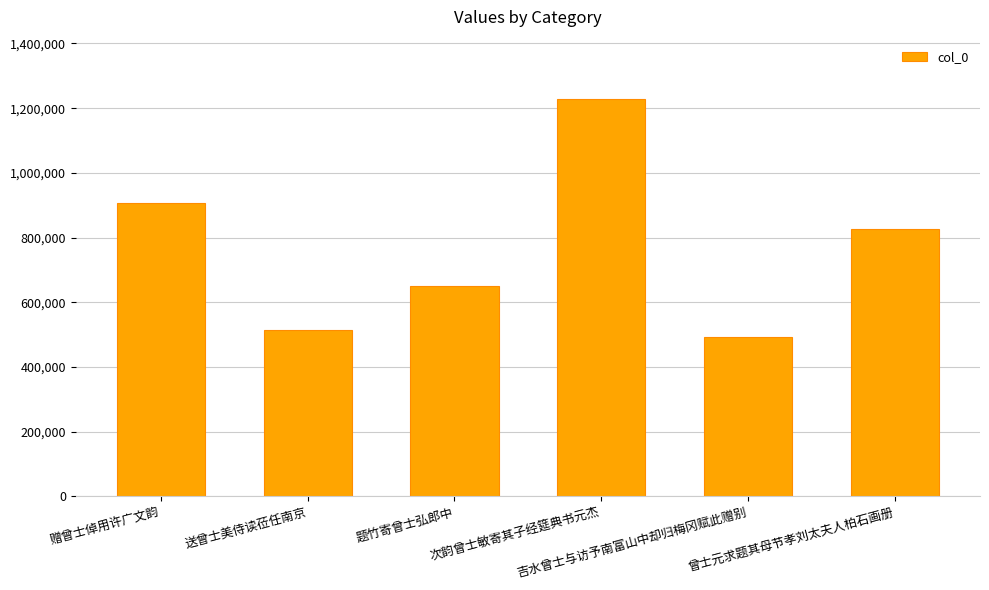

What is the greatest value displayed?

1227648